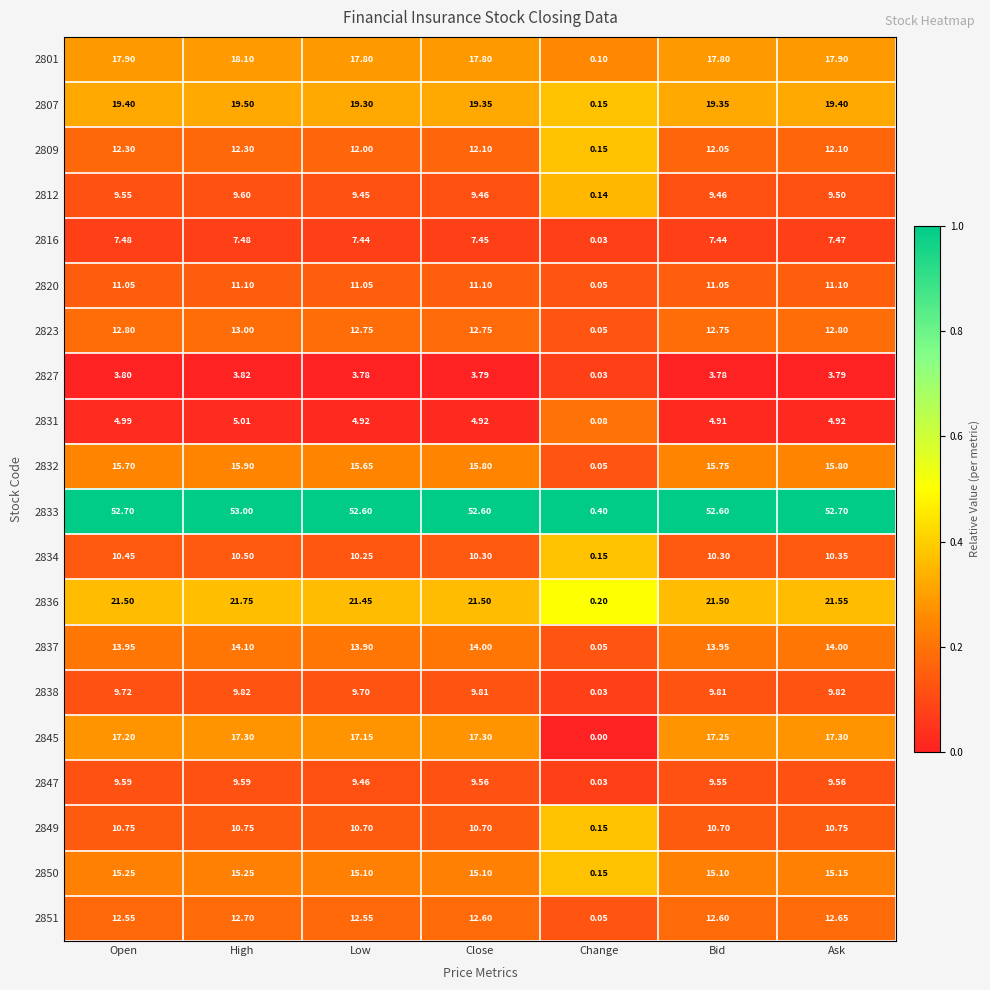

Is the value of 2833 at Ask greater than the value of 2827 at Bid?

Yes